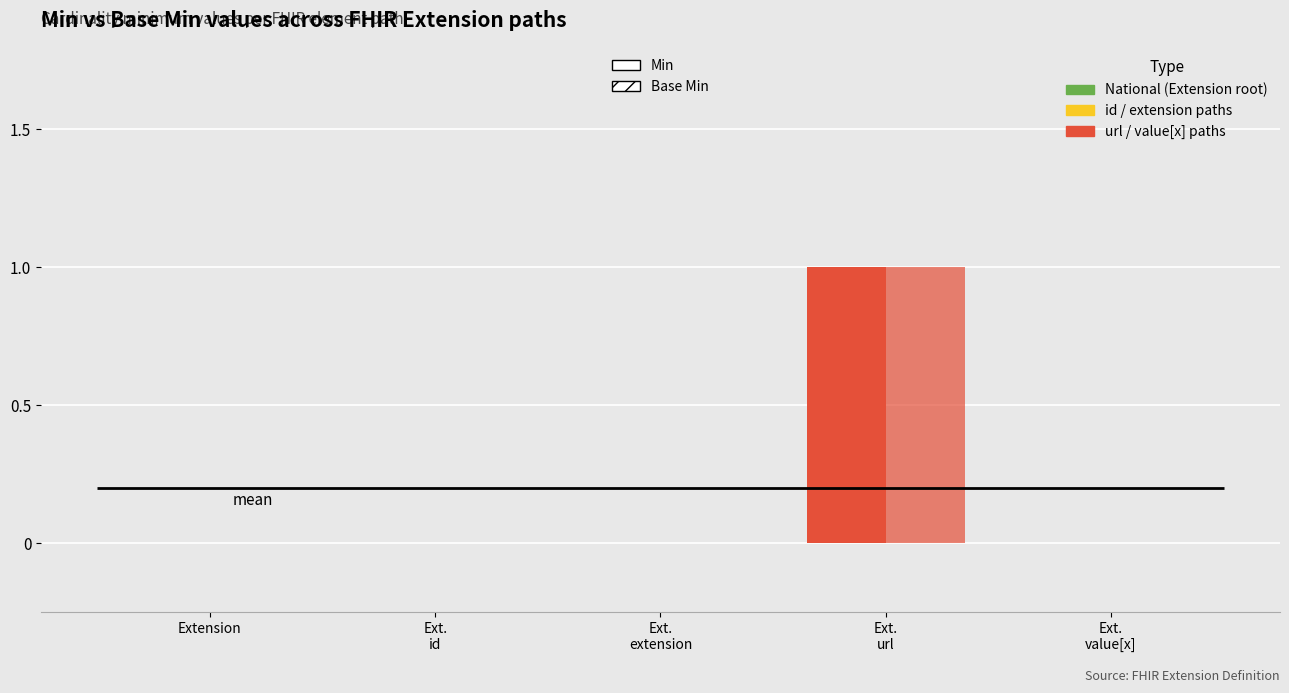

What is the maximum value shown in the chart?

1